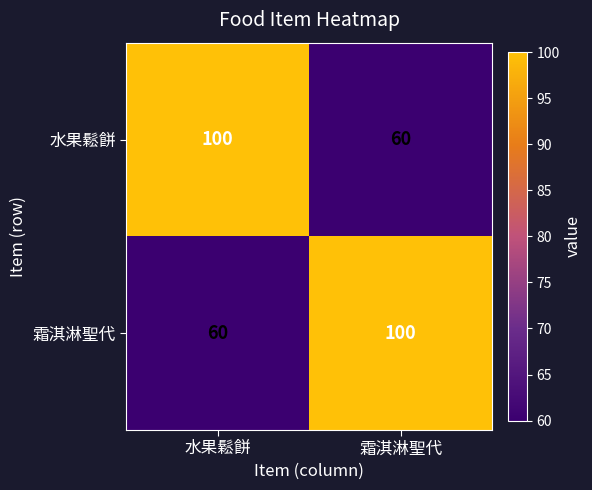

What is the sum of the 霜淇淋聖代 values at 霜淇淋聖代 and 水果鬆餅?

160